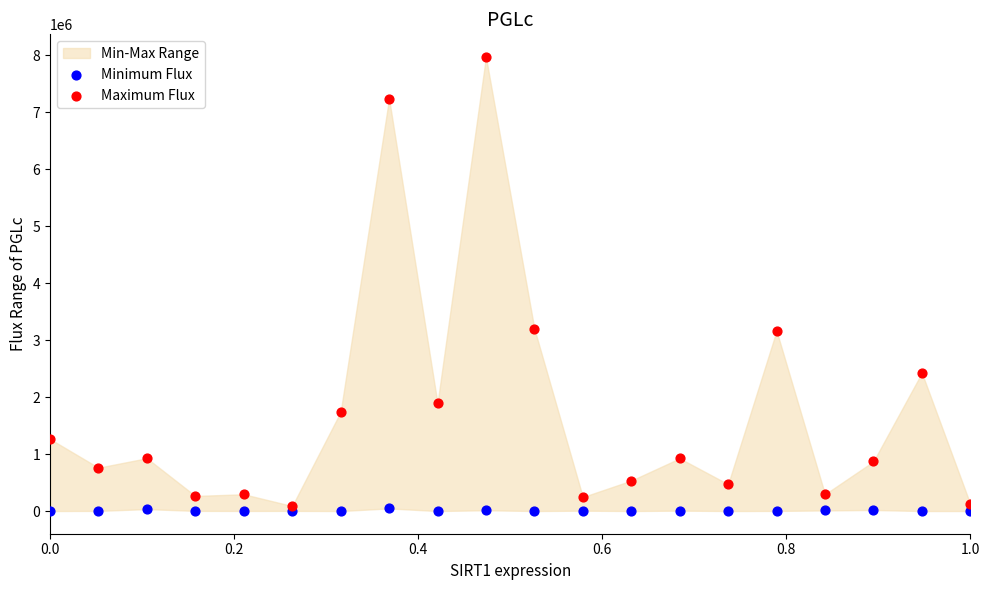

Which series reaches the maximum Y coordinate?

Maximum Flux